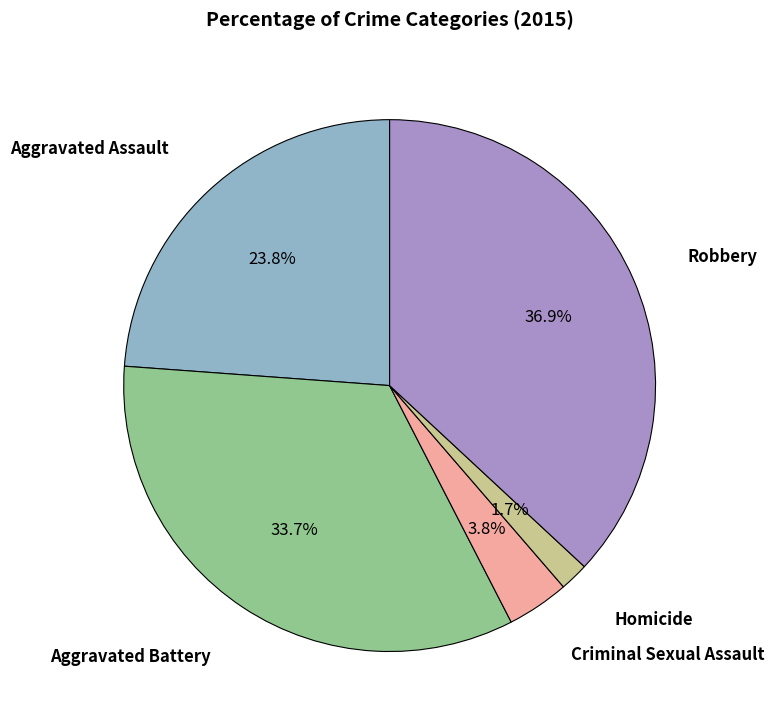

Is there a majority slice in this chart?

No